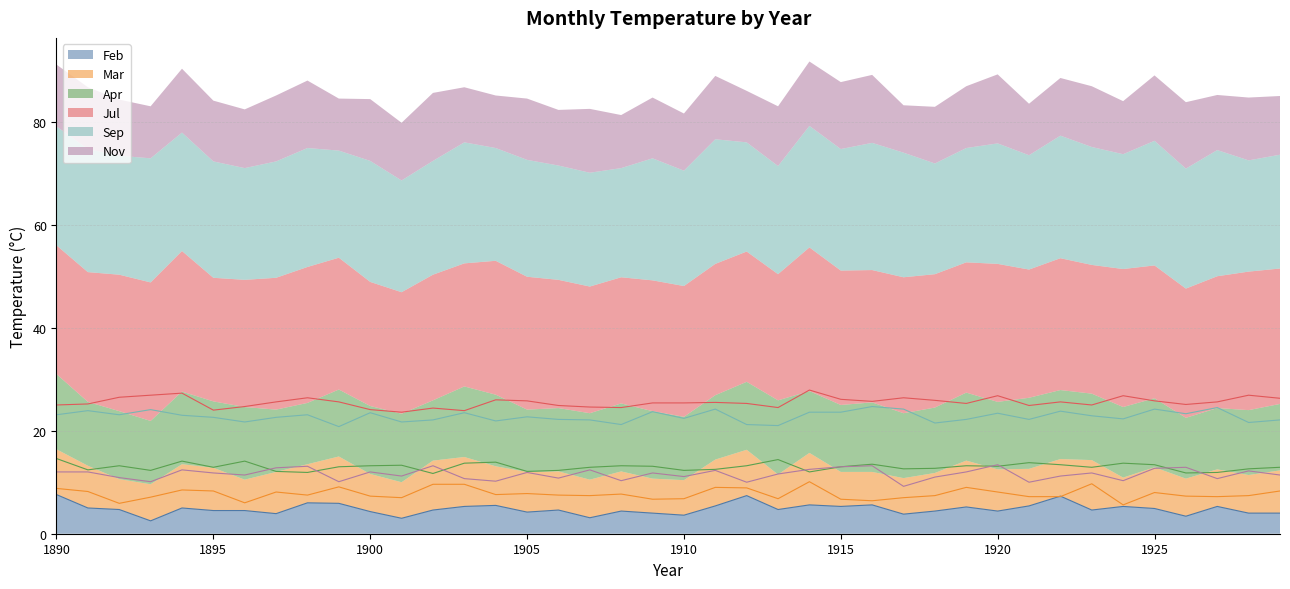

Reading right to left, transcribe all the data shown in this chart.

Feb: 1929=4.0	1928=4.0	1927=5.3	1926=3.4	1925=4.9	1924=5.3	1923=4.6	1922=7.3	1921=5.4	1920=4.4	1919=5.2	1918=4.4	1917=3.8	1916=5.6	1915=5.3	1914=5.6	1913=4.7	1912=7.4	1911=5.4	1910=3.6	1909=4.0	1908=4.4	1907=3.1	1906=4.6	1905=4.2	1904=5.5	1903=5.3	1902=4.6	1901=3.0	1900=4.3	1899=5.9	1898=6.0	1897=3.9	1896=4.5	1895=4.5	1894=5.0	1893=2.5	1892=4.7	1891=5.0	1890=7.6
Mar: 1929=8.3	1928=7.4	1927=7.2	1926=7.3	1925=8.0	1924=5.6	1923=9.7	1922=7.2	1921=7.2	1920=8.1	1919=9.0	1918=7.4	1917=7.0	1916=6.4	1915=6.7	1914=10.1	1913=6.8	1912=8.9	1911=9.0	1910=6.8	1909=6.7	1908=7.7	1907=7.4	1906=7.5	1905=7.8	1904=7.6	1903=9.6	1902=9.6	1901=7.0	1900=7.3	1899=9.1	1898=7.5	1897=8.1	1896=6.0	1895=8.3	1894=8.5	1893=7.1	1892=5.9	1891=8.2	1890=8.8
Apr: 1929=12.9	1928=12.6	1927=11.9	1926=11.8	1925=13.4	1924=13.7	1923=12.9	1922=13.4	1921=13.8	1920=13.1	1919=13.2	1918=12.7	1917=12.6	1916=13.5	1915=13.0	1914=12.0	1913=14.4	1912=13.2	1911=12.5	1910=12.3	1909=13.1	1908=13.2	1907=12.9	1906=12.3	1905=12.1	1904=13.9	1903=13.7	1902=11.7	1901=13.3	1900=13.2	1899=13.0	1898=11.9	1897=12.1	1896=14.1	1895=12.9	1894=14.1	1893=12.3	1892=13.2	1891=12.4	1890=14.6
Jul: 1929=26.3	1928=26.9	1927=25.6	1926=25.1	1925=25.8	1924=26.8	1923=25.0	1922=25.6	1921=24.9	1920=26.8	1919=25.3	1918=25.9	1917=26.4	1916=25.7	1915=26.1	1914=27.9	1913=24.5	1912=25.3	1911=25.5	1910=25.4	1909=25.4	1908=24.5	1907=24.6	1906=24.9	1905=25.8	1904=26.0	1903=23.9	1902=24.4	1901=23.6	1900=24.1	1899=25.6	1898=26.4	1897=25.6	1896=24.7	1895=24.0	1894=27.3	1893=26.9	1892=26.5	1891=25.2	1890=25.0
Sep: 1929=22.1	1928=21.6	1927=24.5	1926=23.3	1925=24.2	1924=22.3	1923=22.9	1922=23.8	1921=22.2	1920=23.4	1919=22.2	1918=21.5	1917=24.2	1916=24.7	1915=23.6	1914=23.6	1913=21.0	1912=21.2	1911=24.2	1910=22.4	1909=23.7	1908=21.2	1907=22.1	1906=22.2	1905=22.7	1904=21.9	1903=23.5	1902=22.1	1901=21.7	1900=23.5	1899=20.8	1898=23.1	1897=22.6	1896=21.7	1895=22.6	1894=23.0	1893=24.1	1892=23.1	1891=23.9	1890=23.1
Nov: 1929=11.4	1928=12.2	1927=10.7	1926=12.9	1925=12.7	1924=10.3	1923=11.8	1922=11.2	1921=10.0	1920=13.4	1919=12.0	1918=11.0	1917=9.2	1916=13.2	1915=13.0	1914=12.5	1913=11.6	1912=10.0	1911=12.3	1910=11.1	1909=11.8	1908=10.3	1907=12.4	1906=10.8	1905=11.9	1904=10.2	1903=10.7	1902=13.2	1901=11.2	1900=12.0	1899=10.1	1898=13.1	1897=12.8	1896=11.4	1895=11.8	1894=12.4	1893=10.1	1892=10.9	1891=12.0	1890=12.0